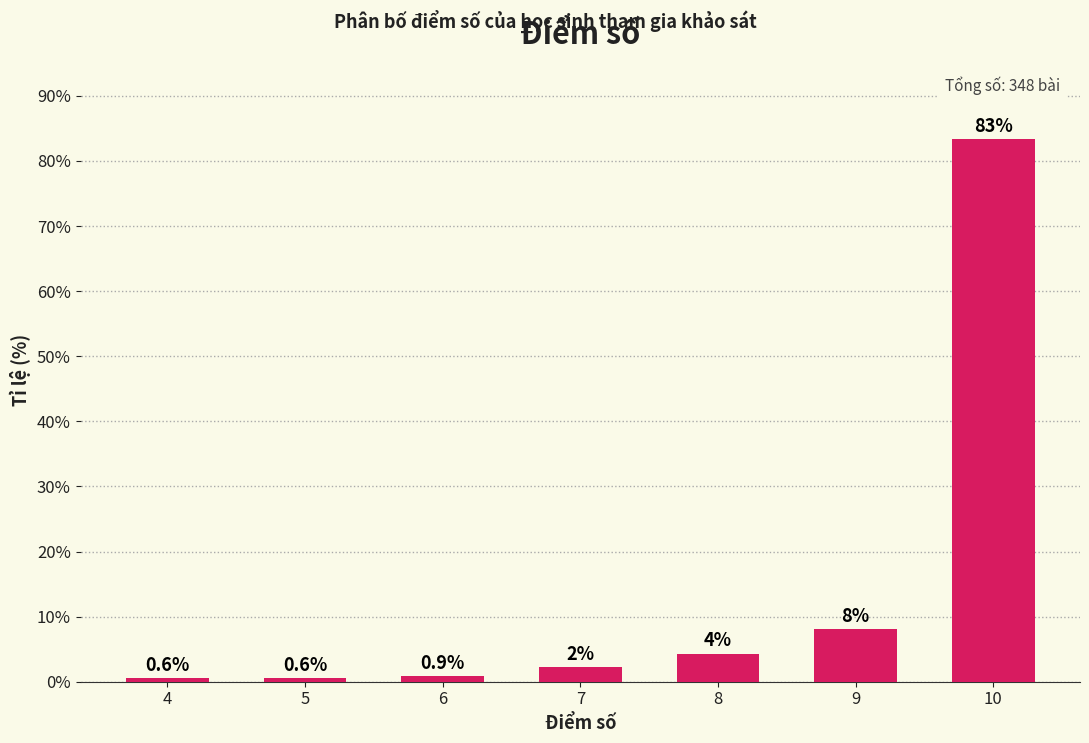

Reading left to right, list all the values displayed in this chart.

4=0.6	5=0.6	6=0.9	7=2.3	8=4.3	9=8.0	10=83.3